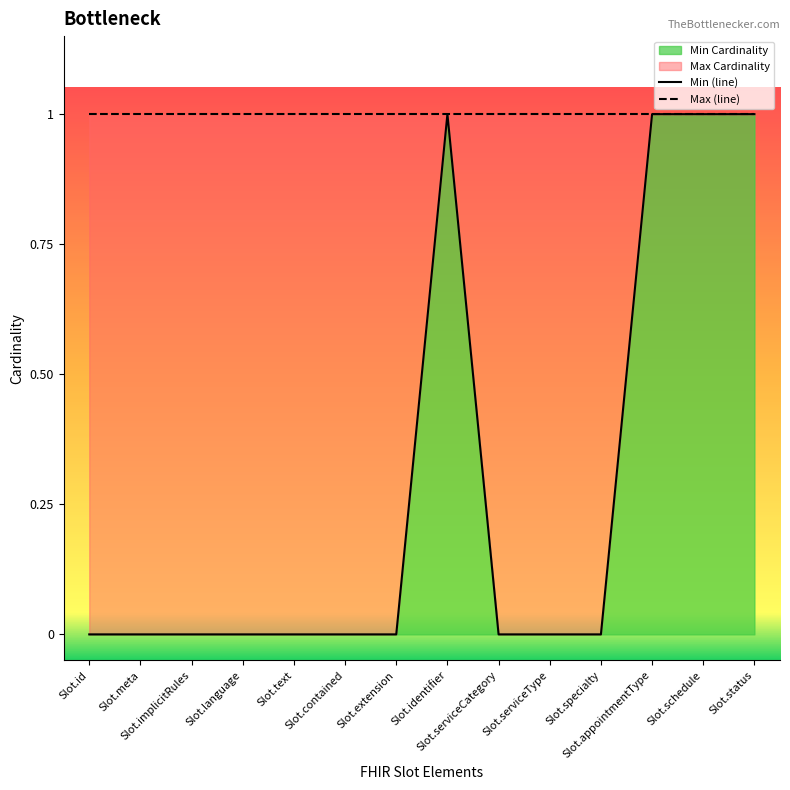

Count the values in the range 0 to 1.

14